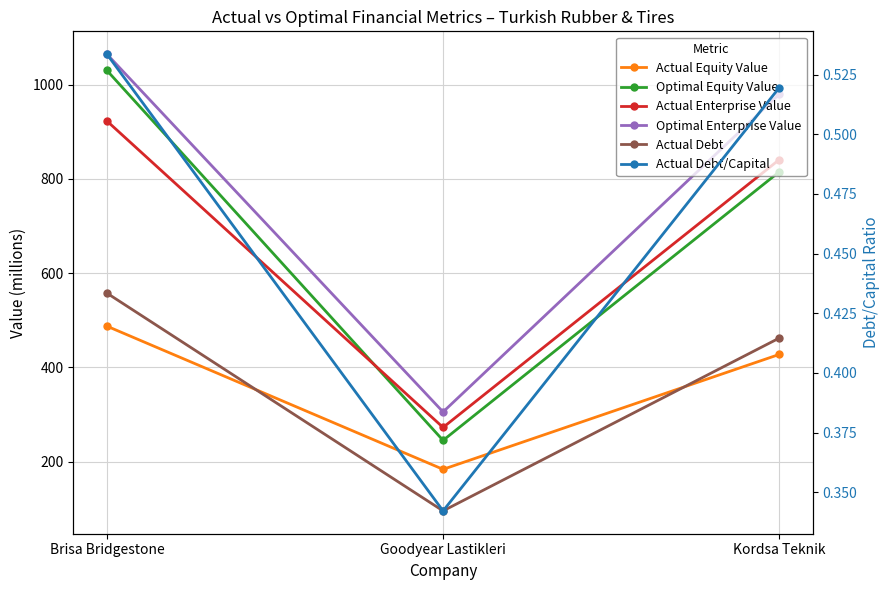

What is the difference between the maximum and minimum values in the Optimal Enterprise Value series?

759.2